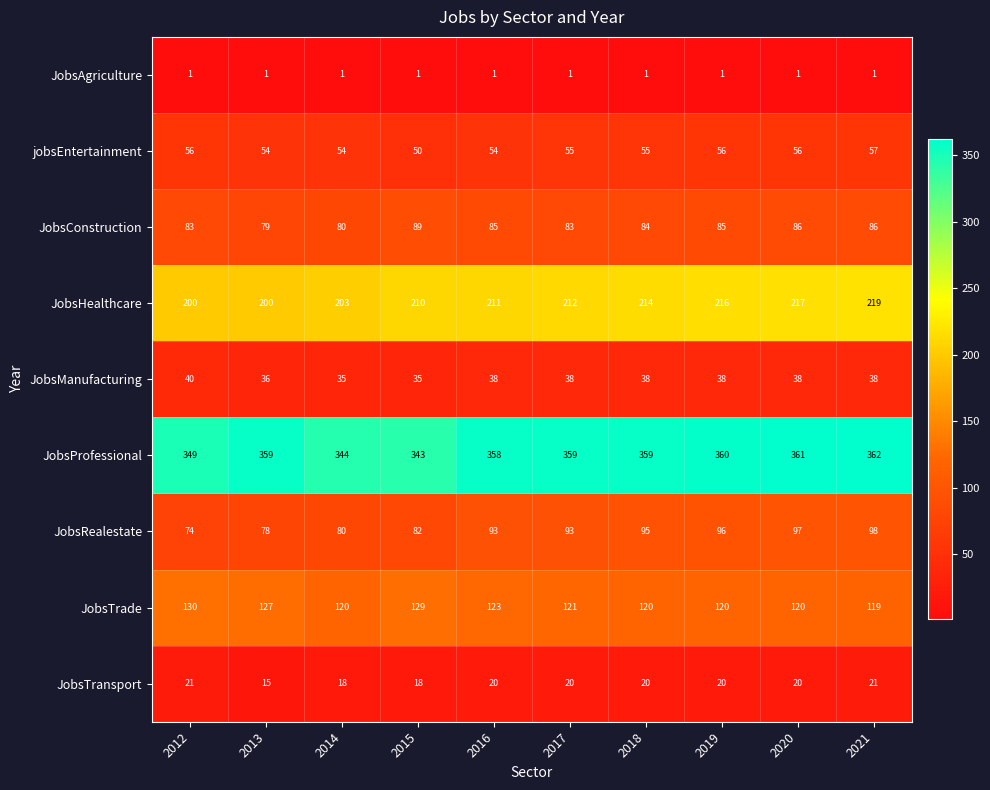

How many categories are shown in the chart?

10